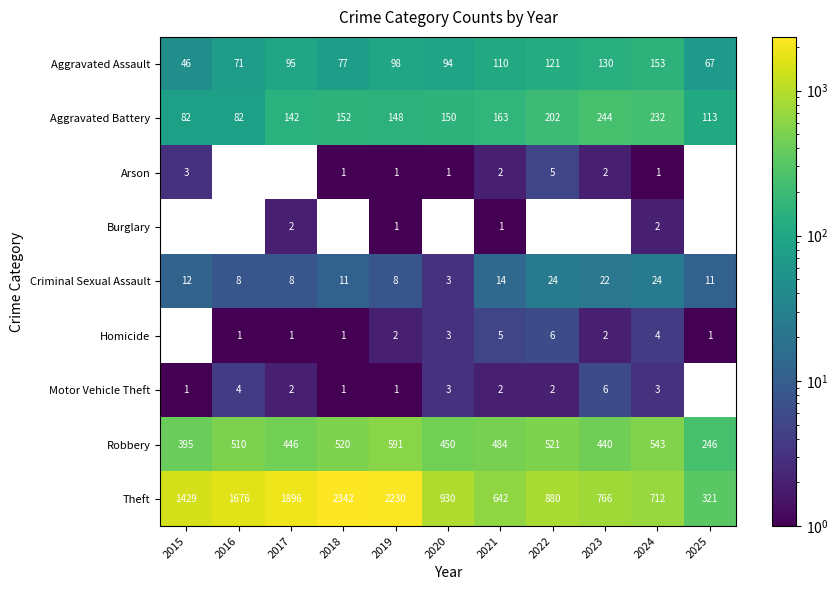

At how many categories does at least one series exceed 1120?

5